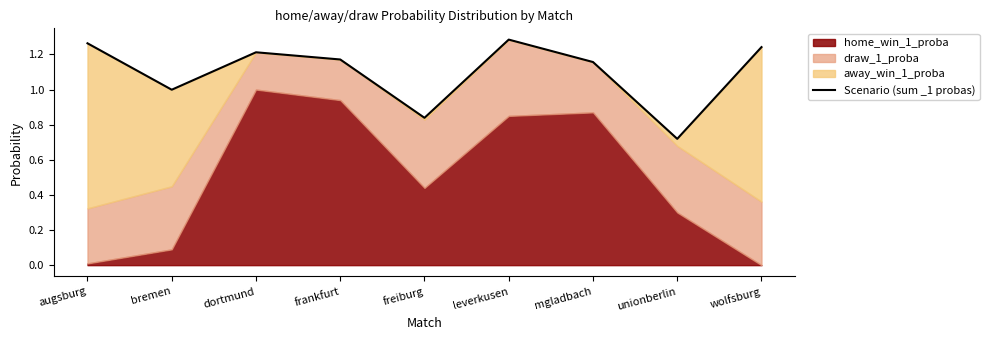

True or false: the data shows 1.9 at leverkusen.

False